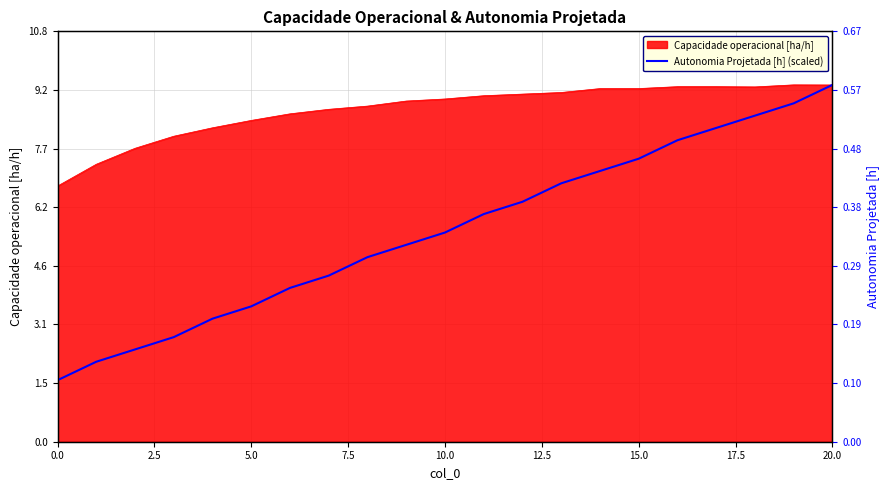

Where does the data first go above 5?

9